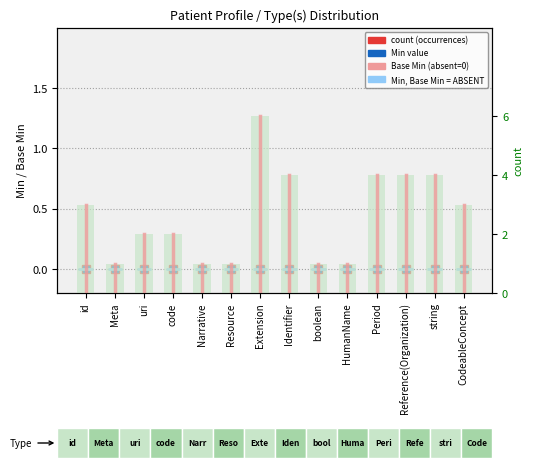

Reading left to right, extract all data points from this chart.

Min (Base Min): 0	0	0	0	0	0	0	0	0	0	0	0	0	0
Base Min: 0	0	0	0	0	0	0	0	0	0	0	0	0	0
count: 3	1	2	2	1	1	6	4	1	1	4	4	4	3